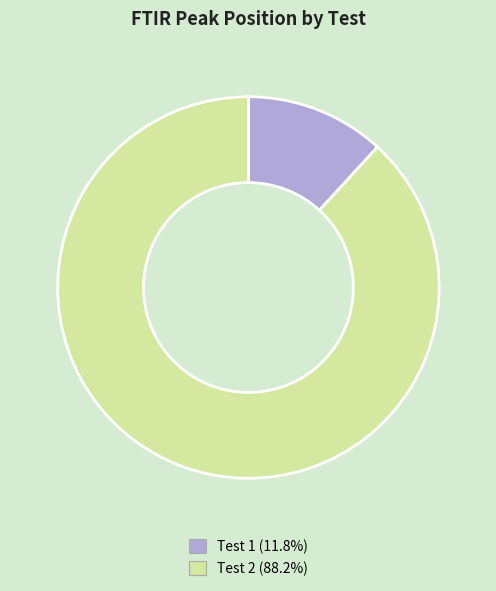

Is there any slice that represents more than half of the pie?

Yes